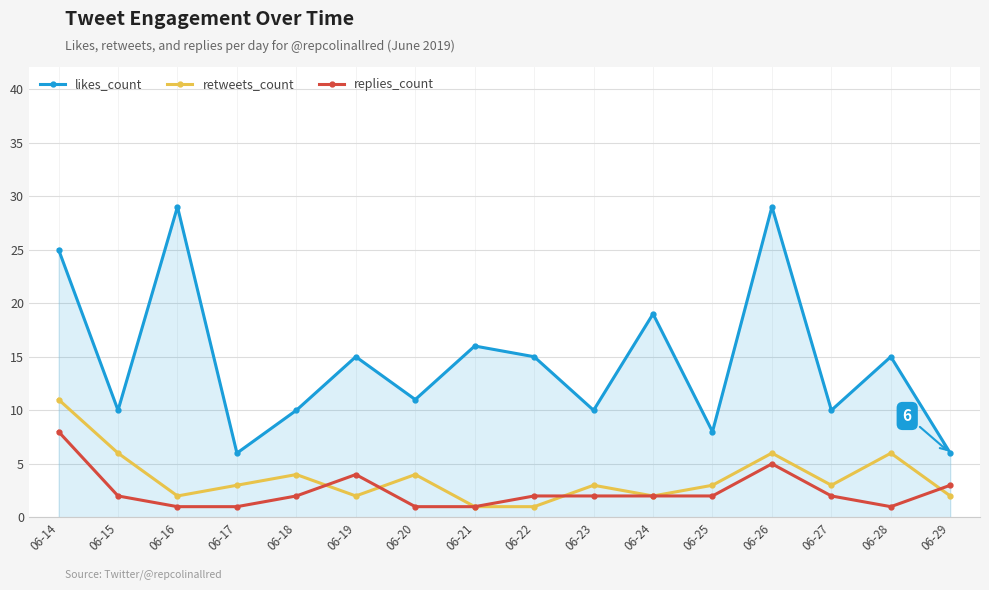

Reading left to right, transcribe all the data shown in this chart.

likes_count: 25	10	29	6	10	15	11	16	15	10	19	8	29	10	15	6
retweets_count: 11	6	2	3	4	2	4	1	1	3	2	3	6	3	6	2
replies_count: 8	2	1	1	2	4	1	1	2	2	2	2	5	2	1	3